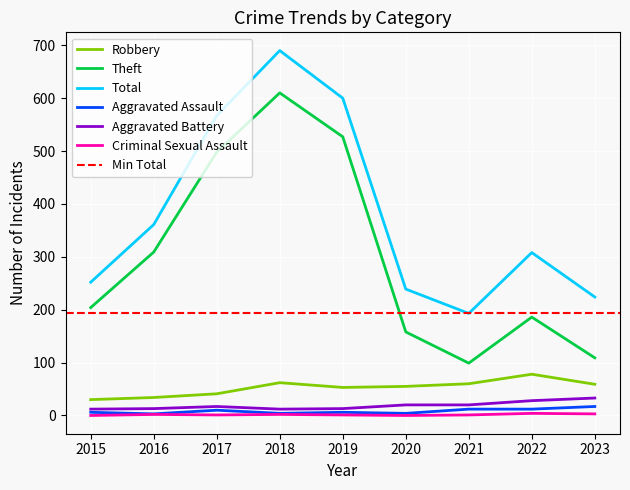

At how many categories does at least one series exceed 429?

3